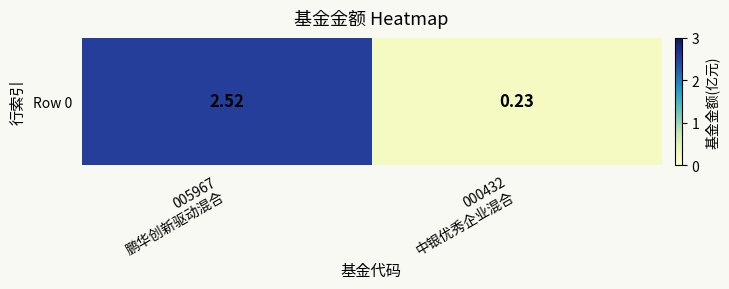

Reading left to right, list all the values displayed in this chart.

005967
鹏华创新驱动混合=2.5	000432
中银优秀企业混合=0.2